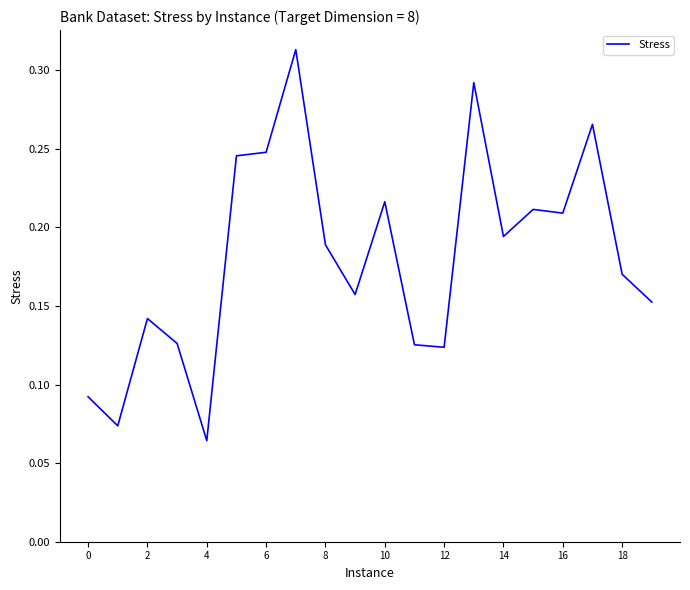

Which category has the lowest value across all series?

4